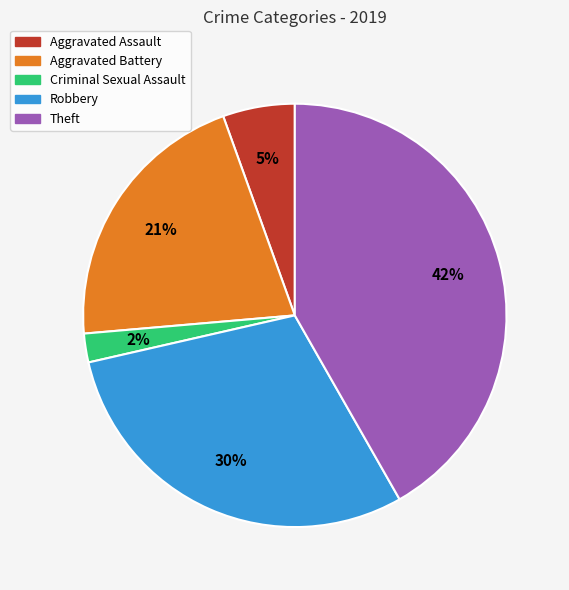

Is there a majority slice in this chart?

No